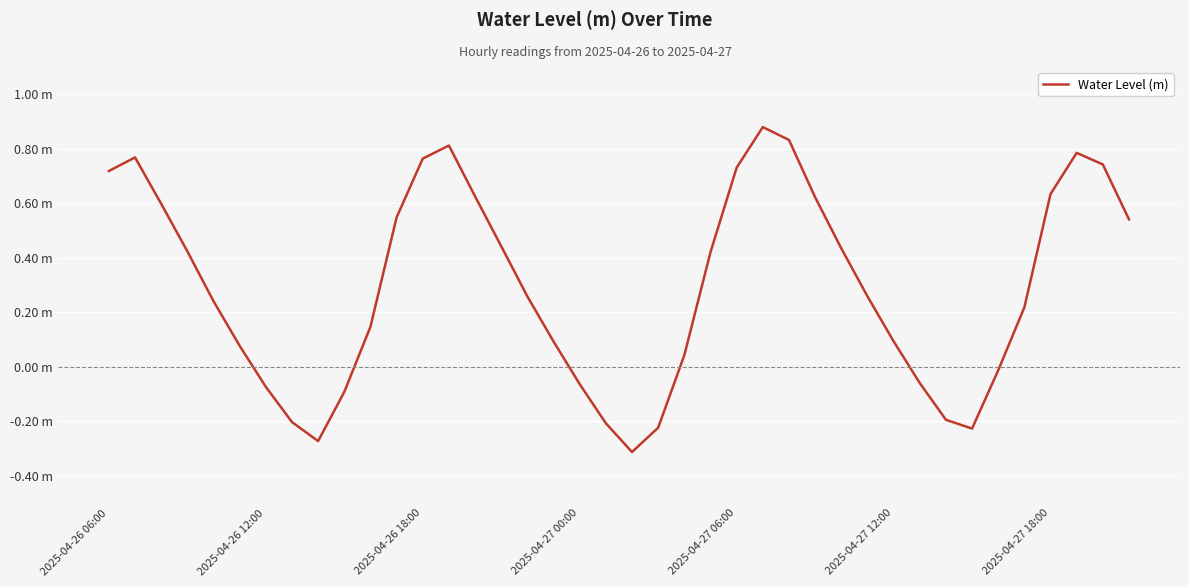

Rank the categories by value from lowest to highest.

20, 8, 33, 21, 19, 7, 32, 9, 2025-04-27 18:00, 18, 31, 34, 22, 2025-04-27 12:00, 17, 30, 10, 35, 2025-04-27 06:00, 16, 29, 23, 2025-04-27 00:00, 28, 15, 39, 11, 2025-04-26 18:00, 27, 14, 36, 2025-04-26 06:00, 24, 38, 12, 2025-04-26 12:00, 37, 13, 26, 25